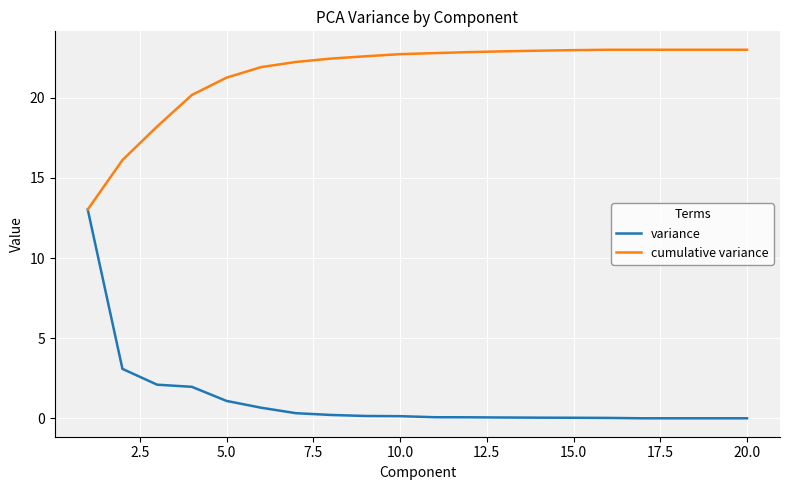

Which series has the largest total across all categories?

cumulative variance